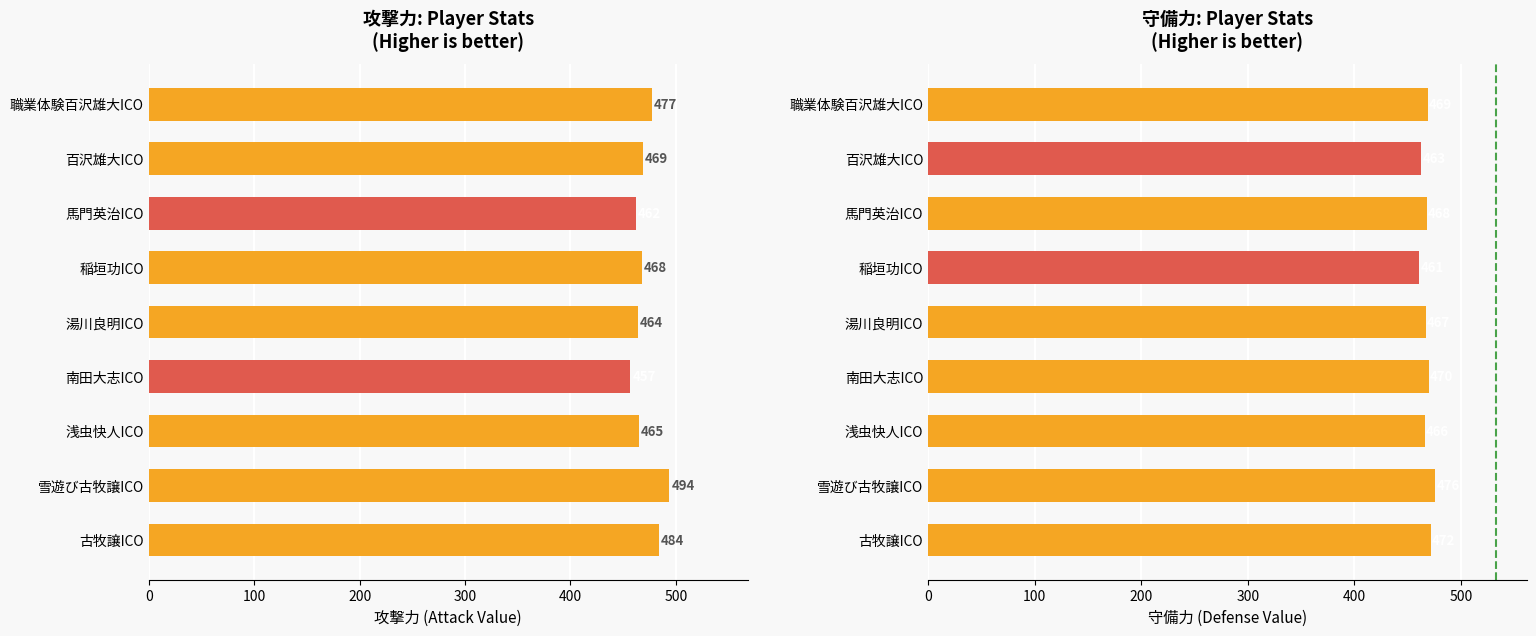

Which series has the largest range (max minus min)?

攻撃力